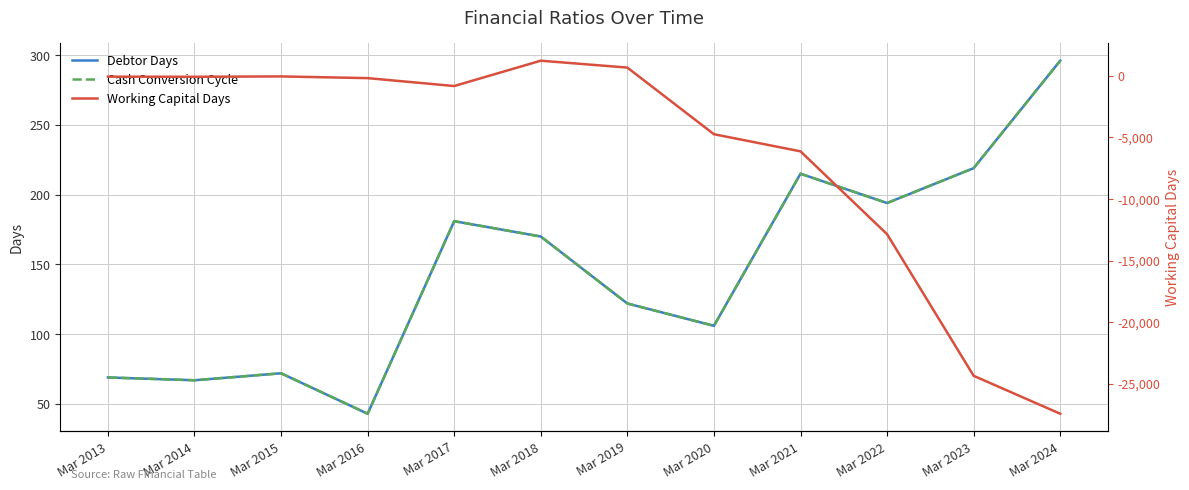

Rank the series by their maximum value, from highest to lowest.

Working Capital Days, Debtor Days, Cash Conversion Cycle